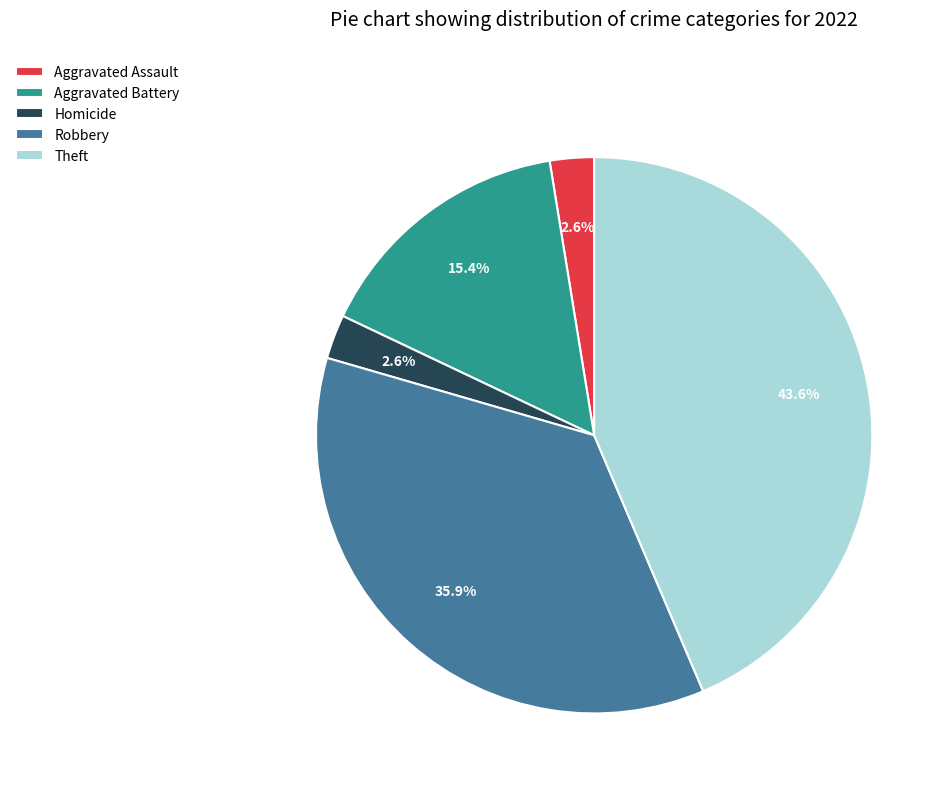

Which slice is the largest?

Theft